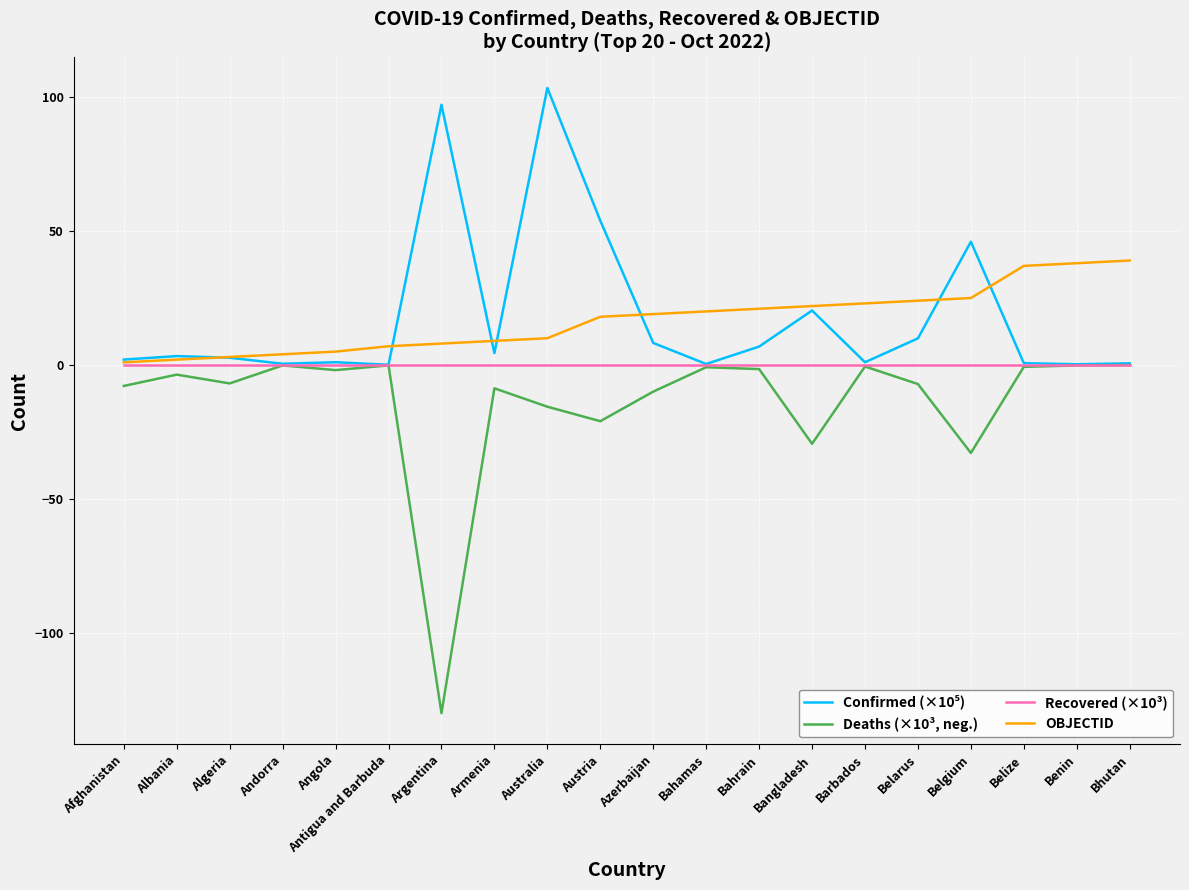

What is the total value across all series at Belgium?

38.2